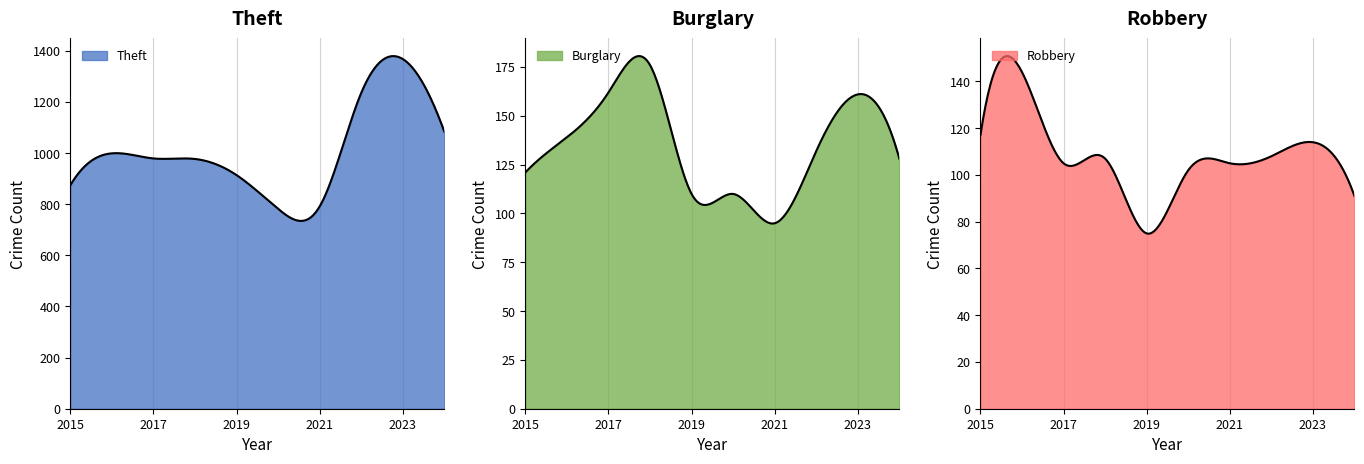

What are all the series names shown in the legend?

Theft, Burglary, Robbery